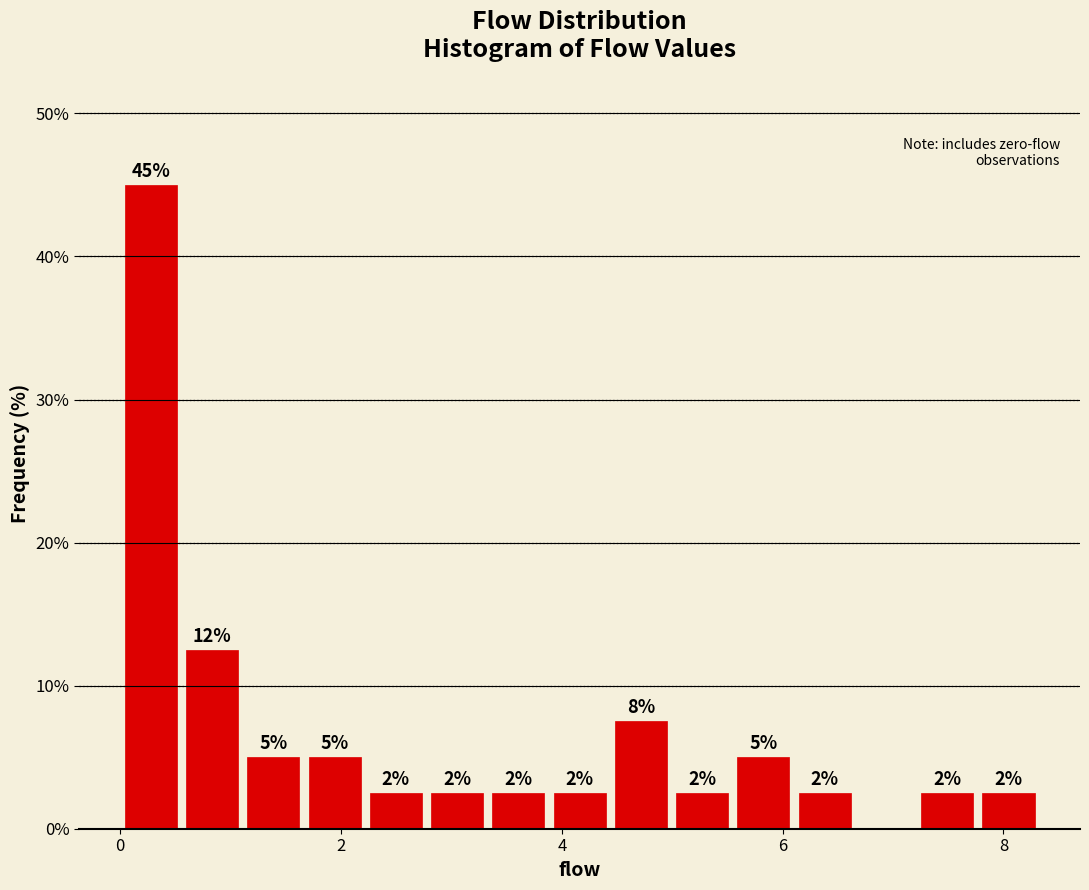

Around what value on the x-axis is the tallest bar? Give the approximate position of its centre, as read against the axis.

0.2